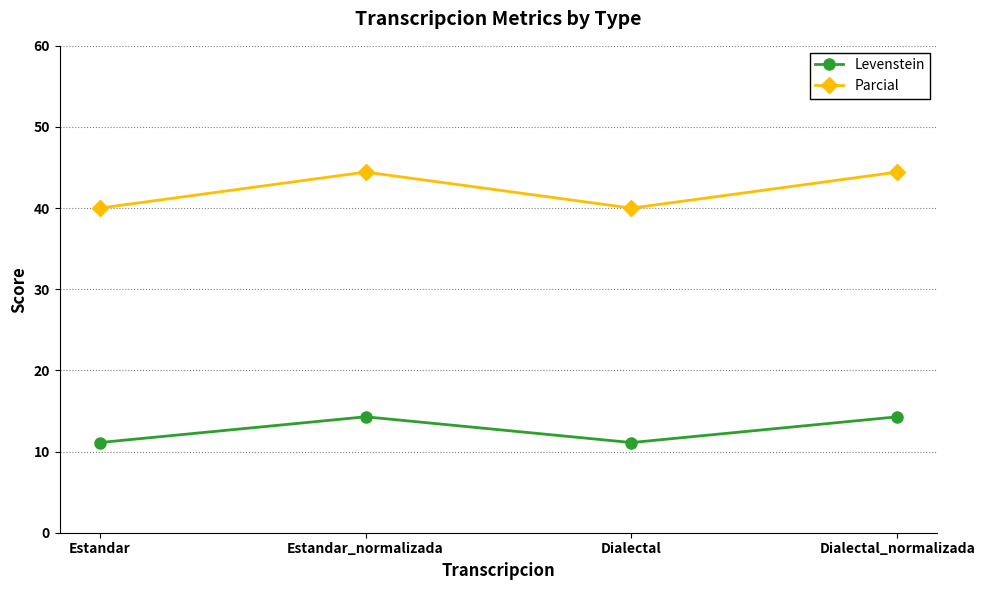

Does the chart have visible grid lines?

Yes